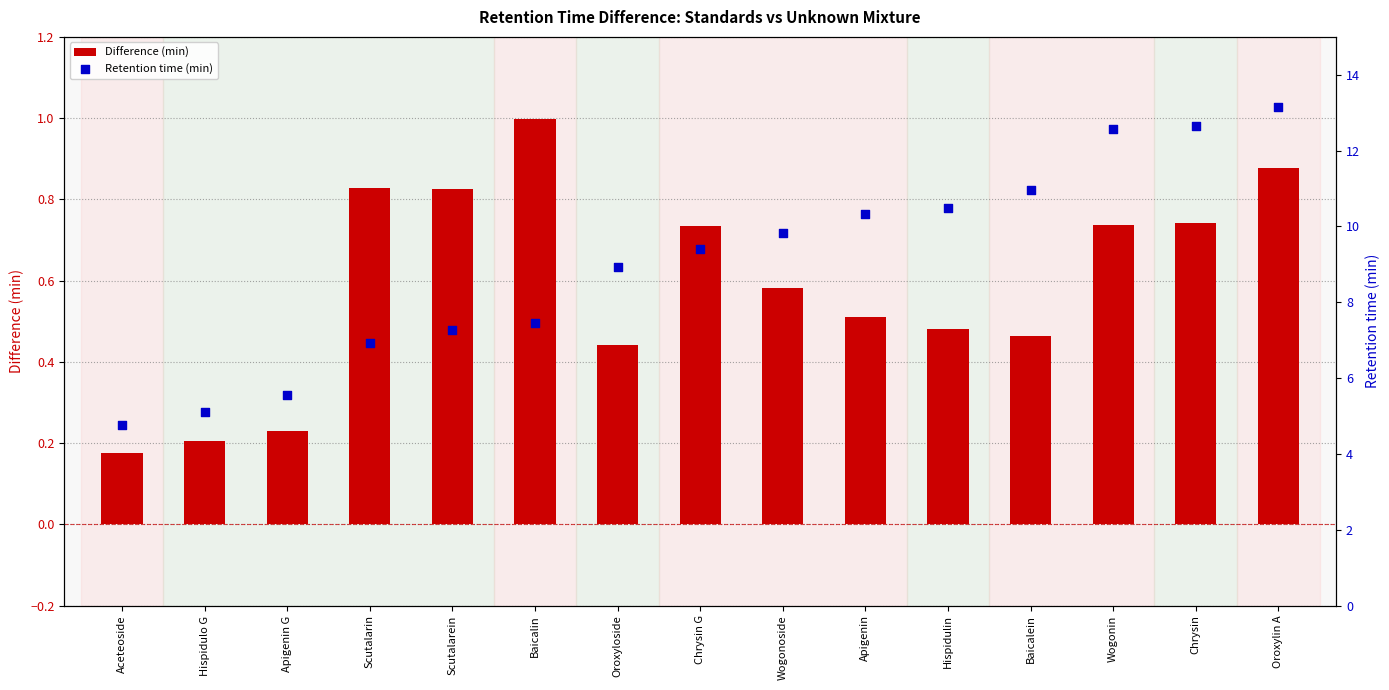

Which series has the largest total across all categories?

Retention time (min)